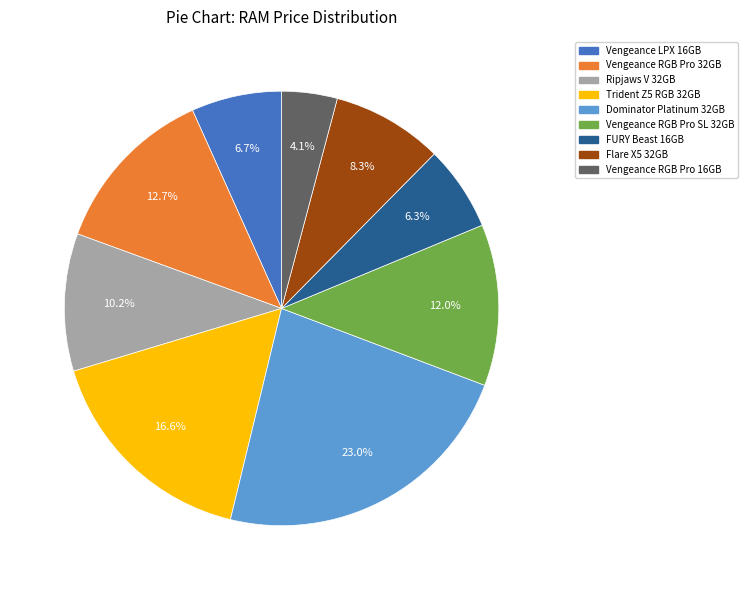

Between Trident Z5 RGB 32GB and Vengeance LPX 16GB, which is larger?

Trident Z5 RGB 32GB